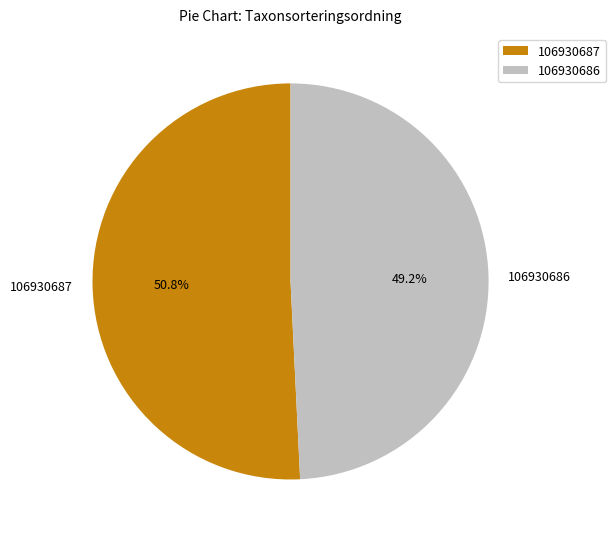

Rank the categories by value from highest to lowest.

106930687, 106930686